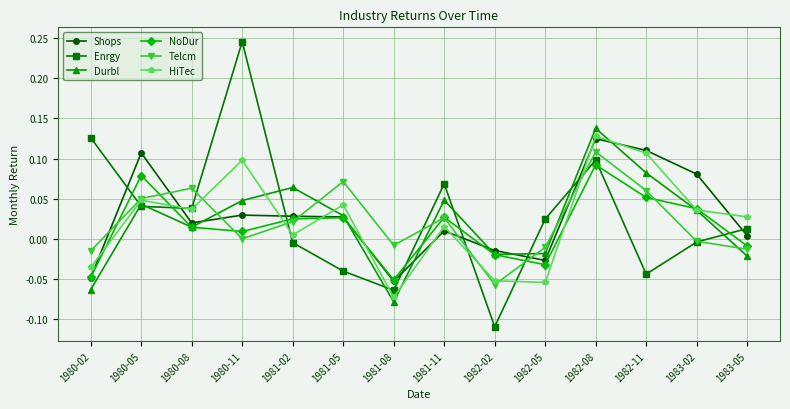

What is the label of the 14th point from the right?

1980-02